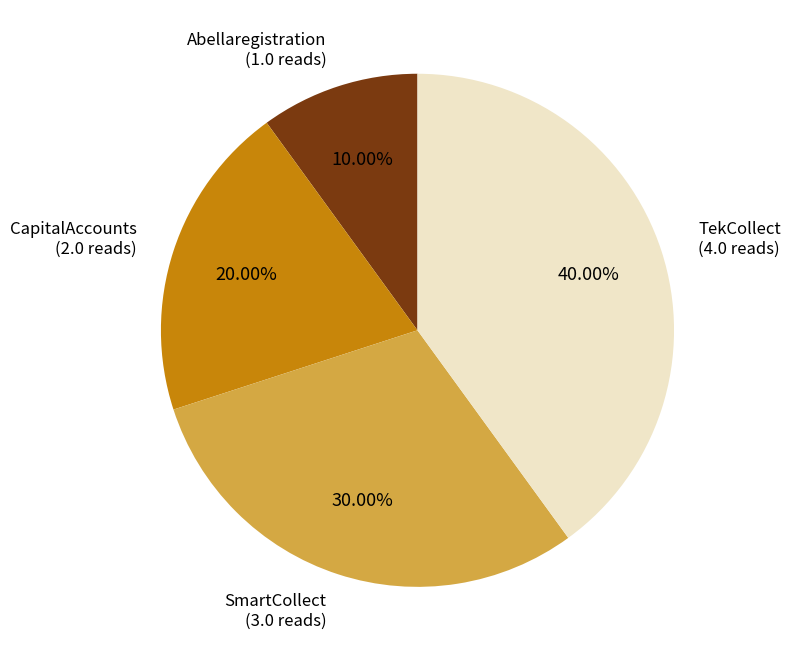

Is there any slice that represents more than half of the pie?

No